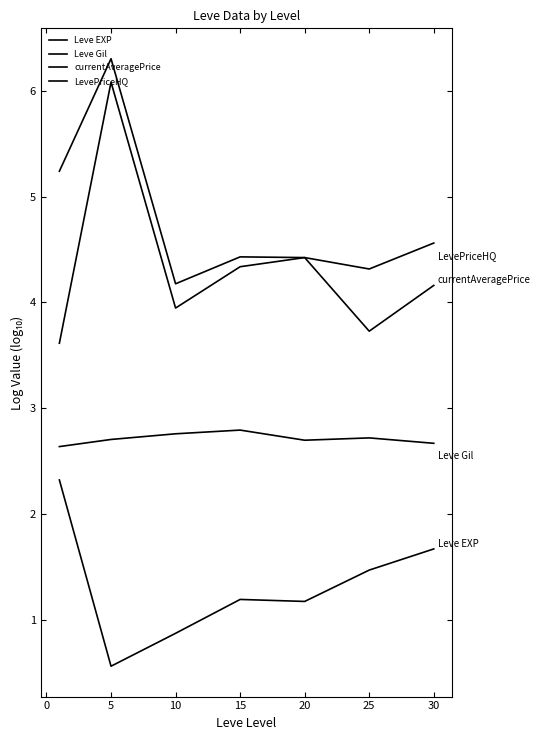

How many lines are shown in the chart?

4